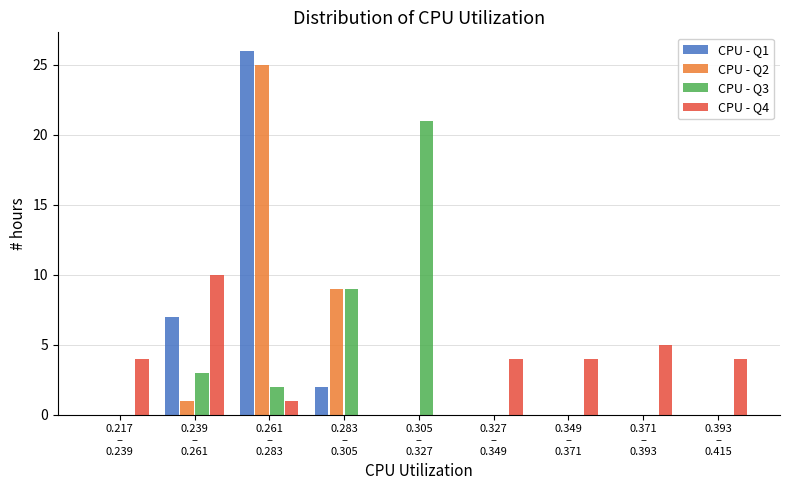

What is the greatest value displayed?

26